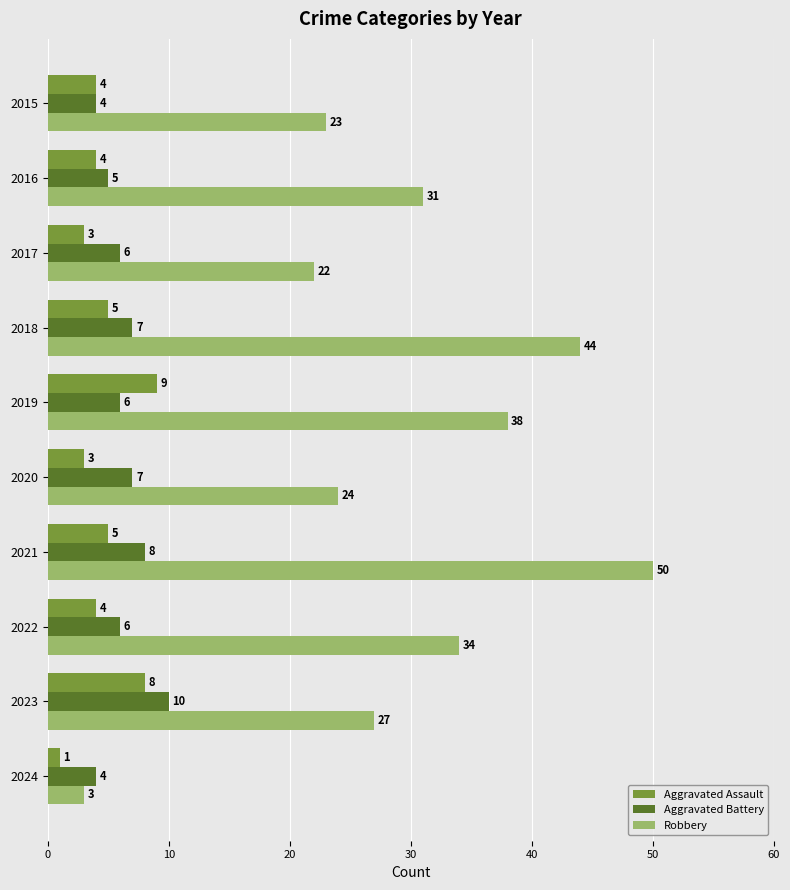

Count the Aggravated Battery values in the range 5 to 7.

6